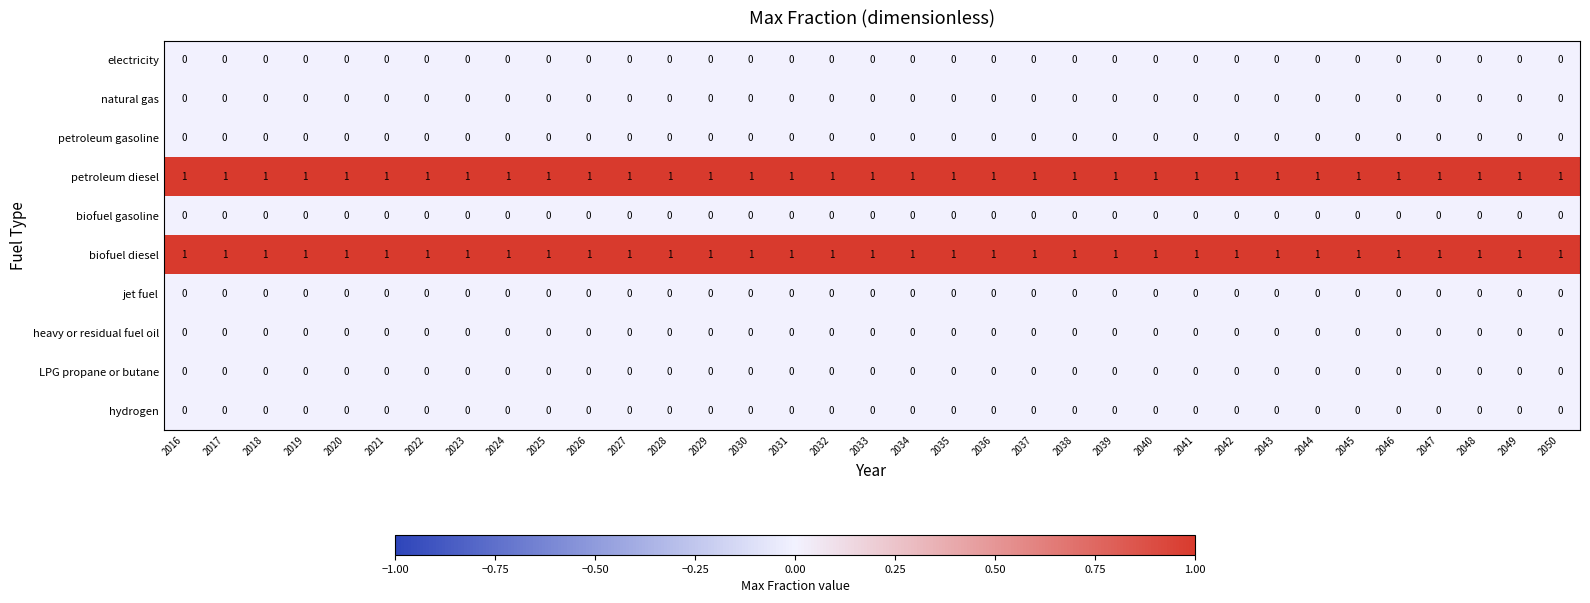

True or false: biofuel diesel has a value of 0 at 2029.

False